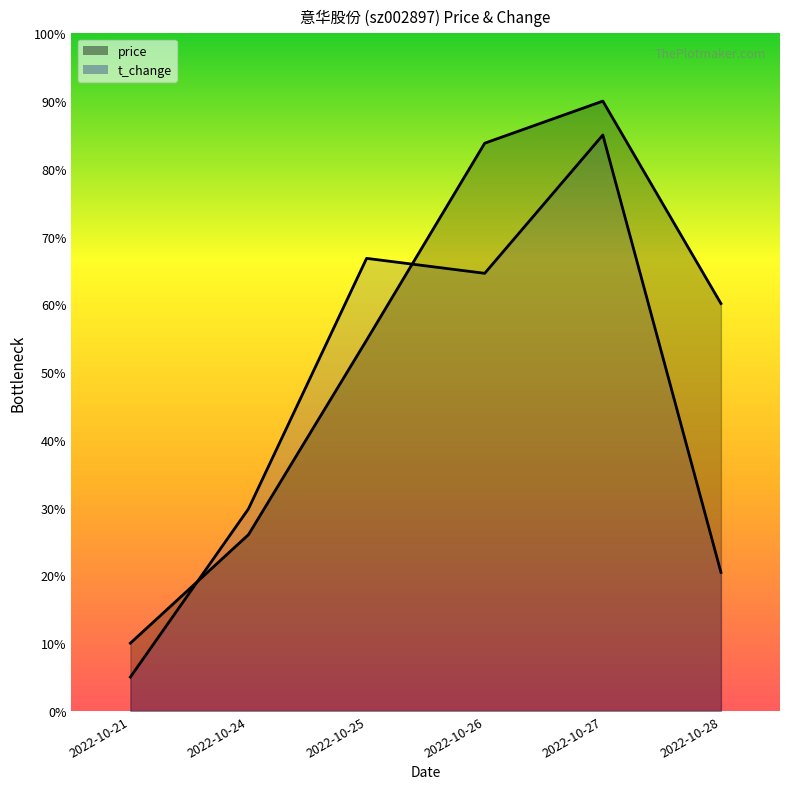

What is the sum of the price values at 2022-10-24 and 2022-10-26?

109.8